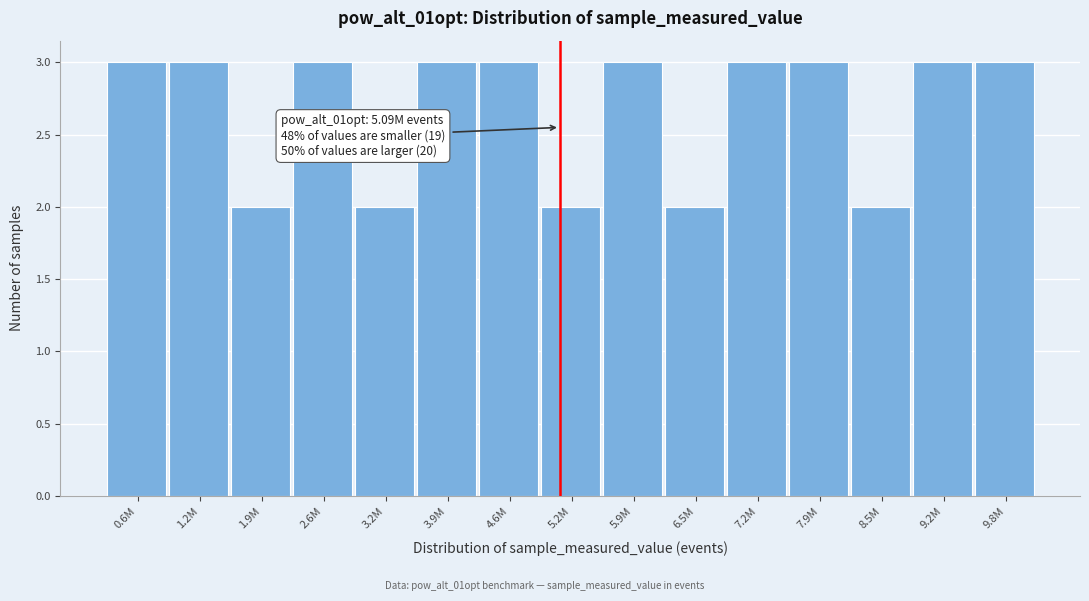

Reading right to left, transcribe all the data shown in this chart.

9.8M=3	9.2M=3	8.5M=2	7.9M=3	7.2M=3	6.5M=2	5.9M=3	5.2M=2	4.6M=3	3.9M=3	3.2M=2	2.6M=3	1.9M=2	1.2M=3	0.6M=3